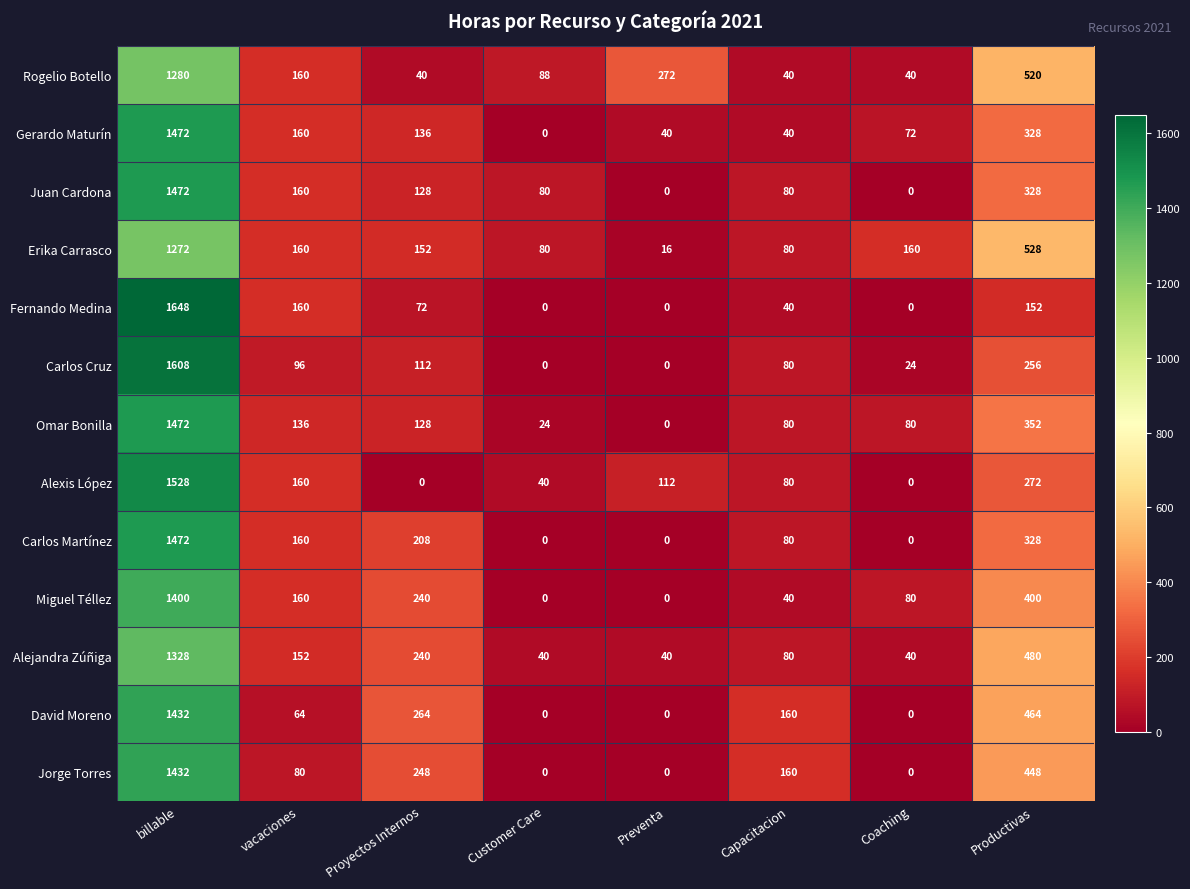

What is the average value of the Carlos Cruz series?

272